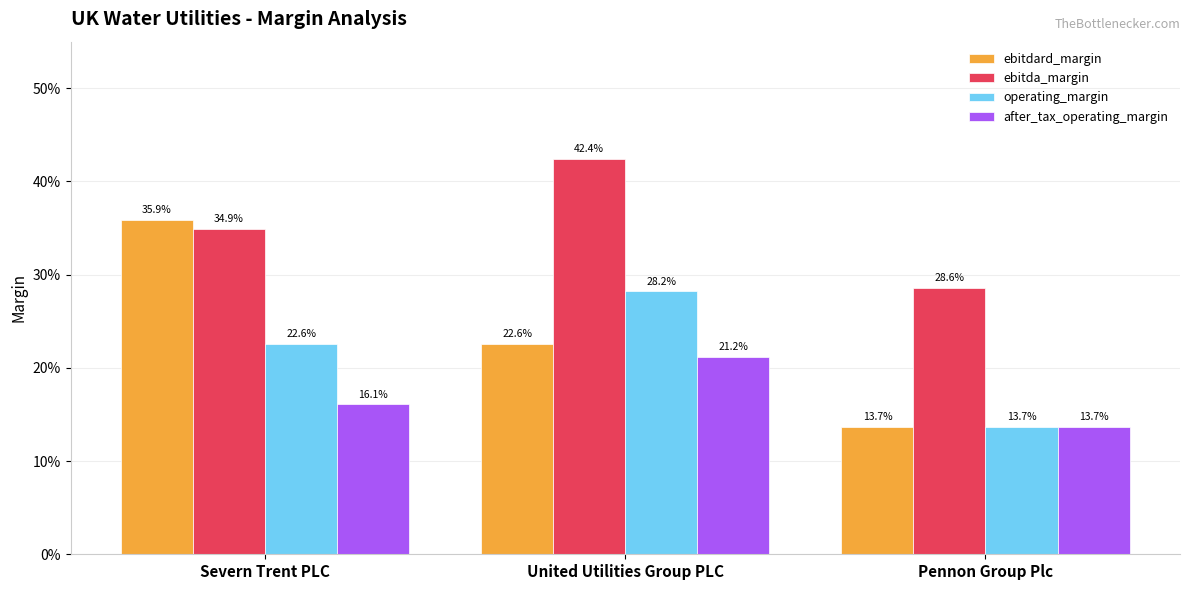

What are all the series names shown in the legend?

ebitdard_margin, ebitda_margin, operating_margin, after_tax_operating_margin